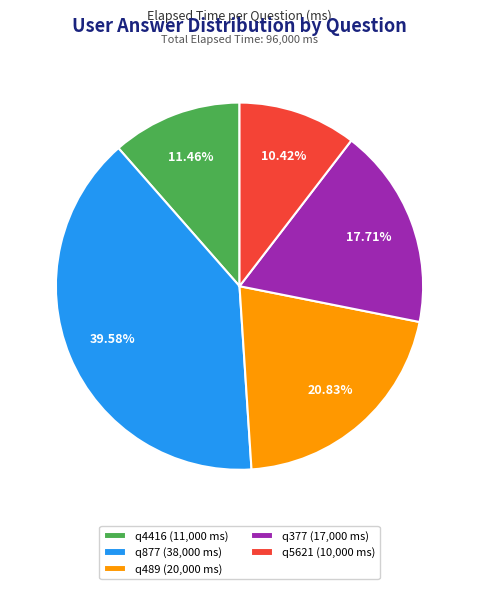

To the nearest percent, what percentage of the pie is q377?

18%